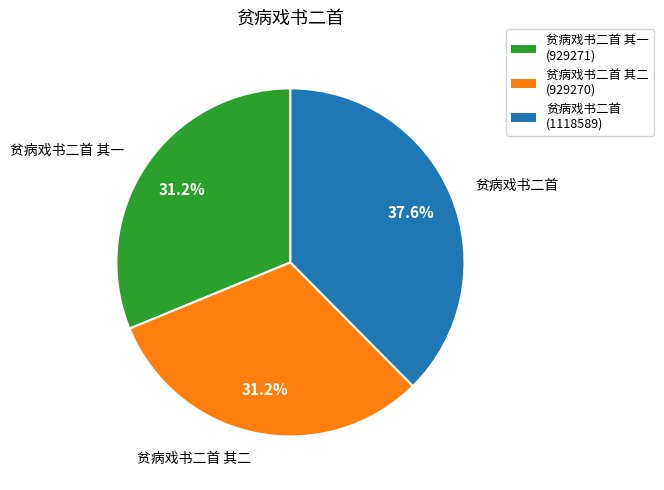

Is there a majority slice in this chart?

No